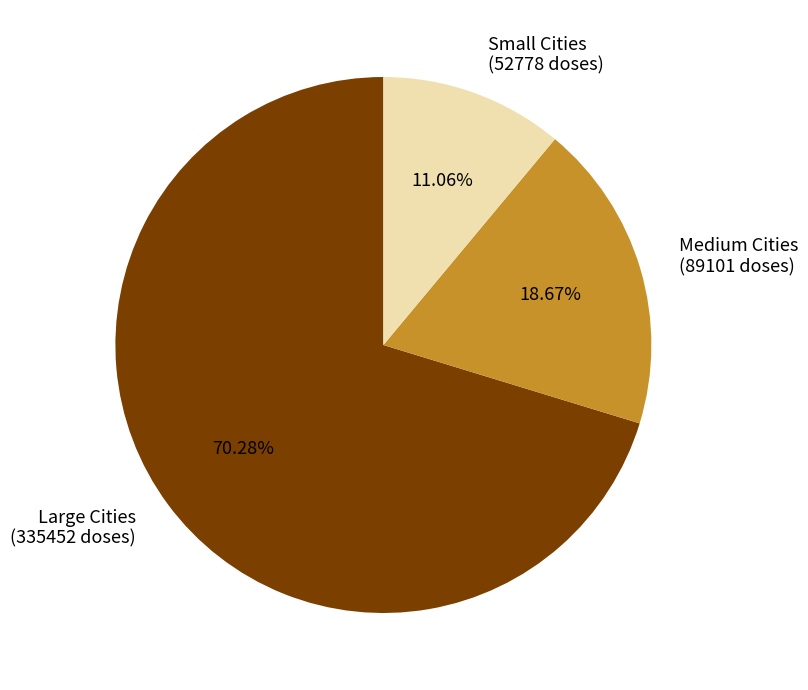

Which slice represents more than half of the pie?

Large Cities